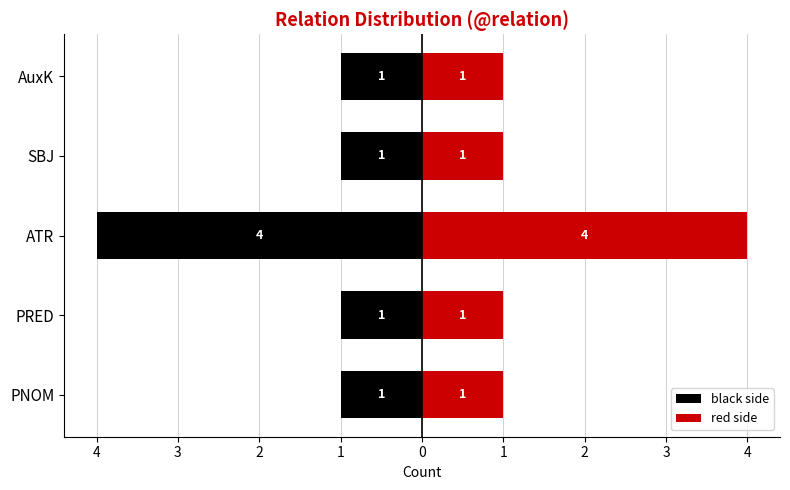

What is the lowest value of the red side series?

1